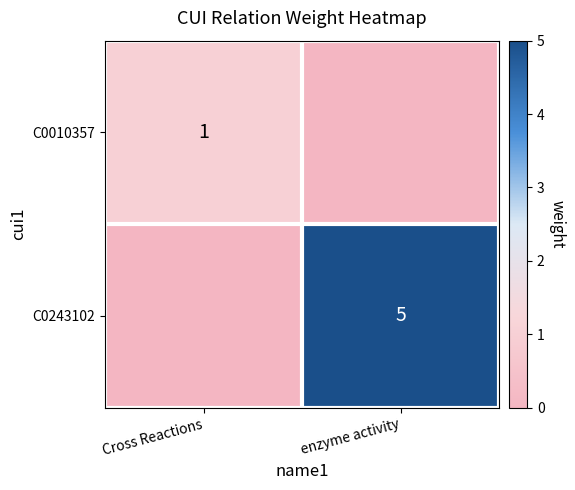

True or false: C0010357 has a value of 0 at Cross Reactions.

False